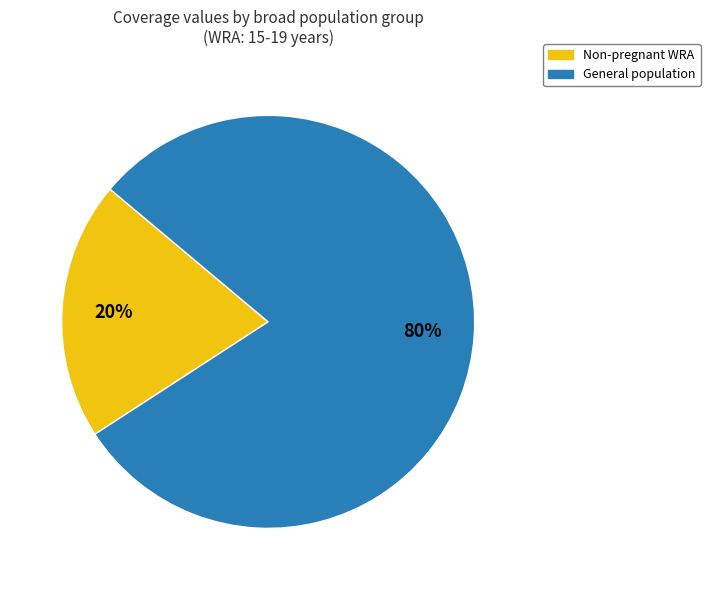

To the nearest percent, what is the average slice percentage?

50%